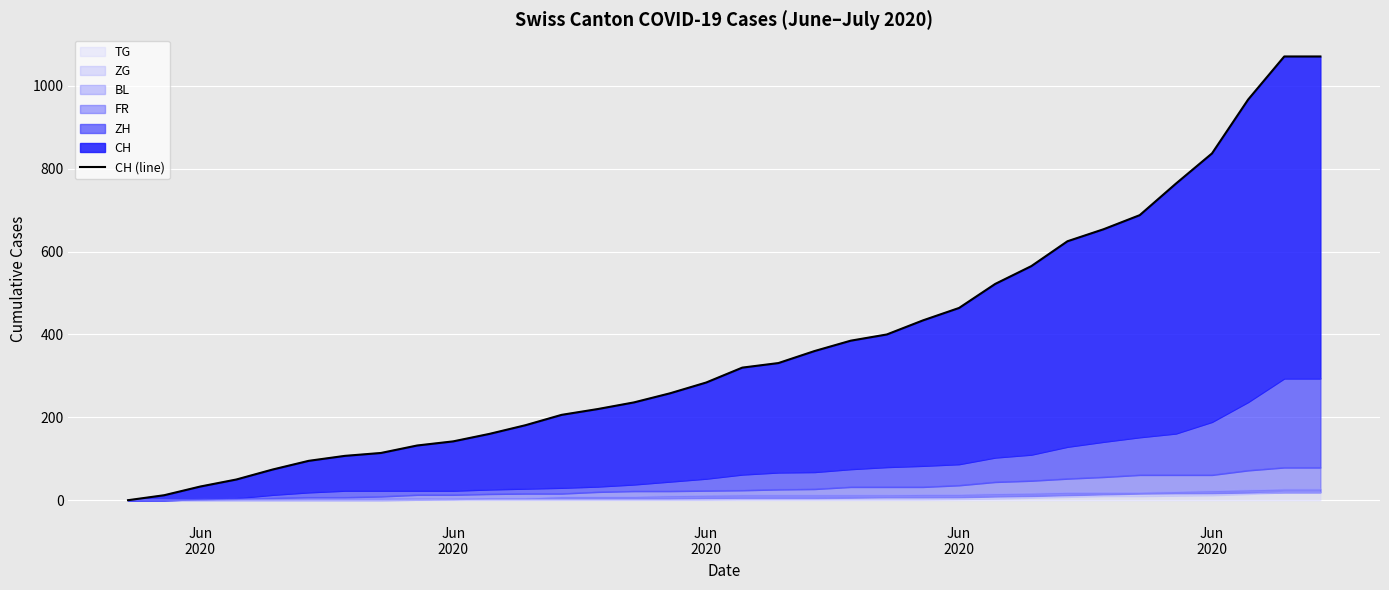

At which category does the chart reach its minimum across all series?

Jun
2020